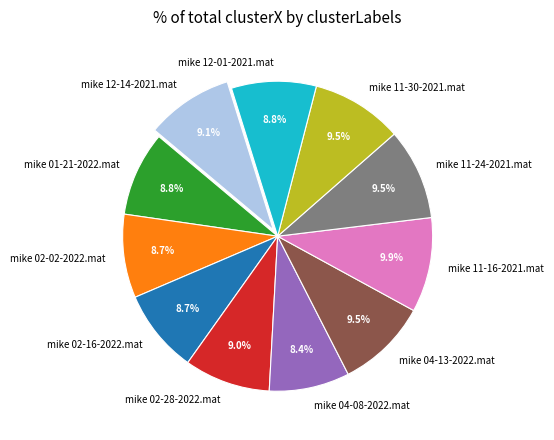

True or false: mike 04-13-2022.mat accounts for 1% of the total.

False